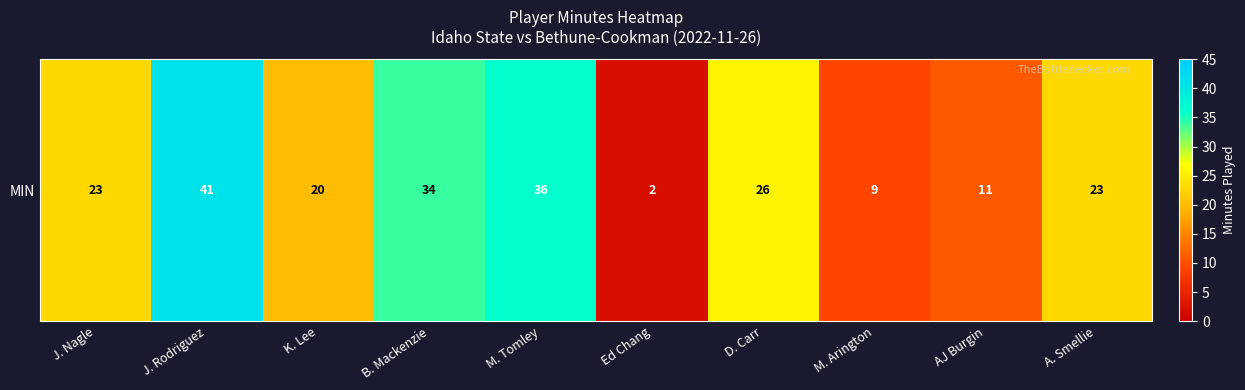

Where is the data nearest to the value 21?

K. Lee